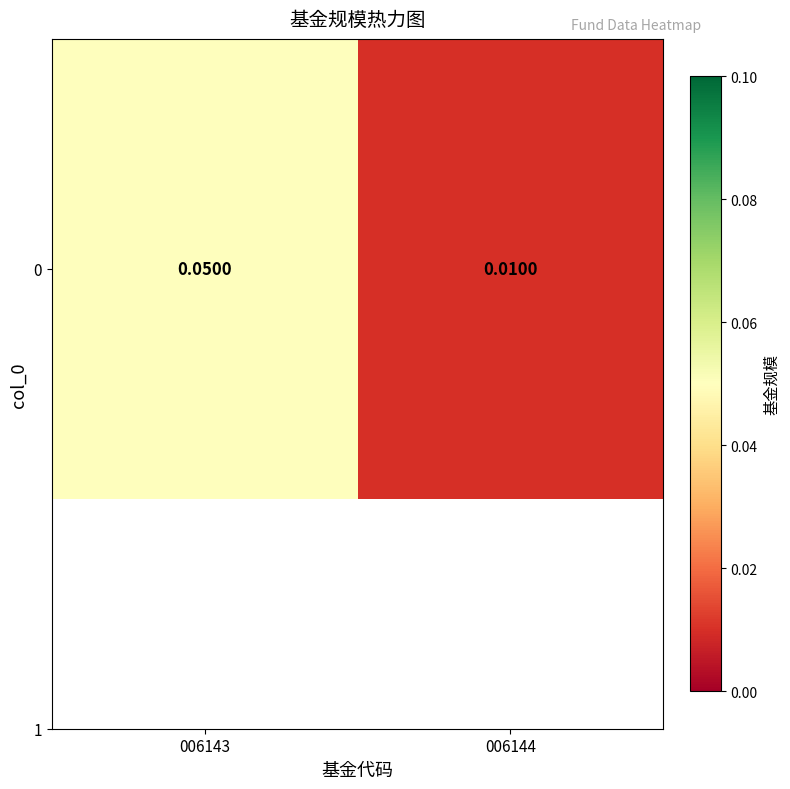

Rank the categories by value from highest to lowest.

006143, 006144